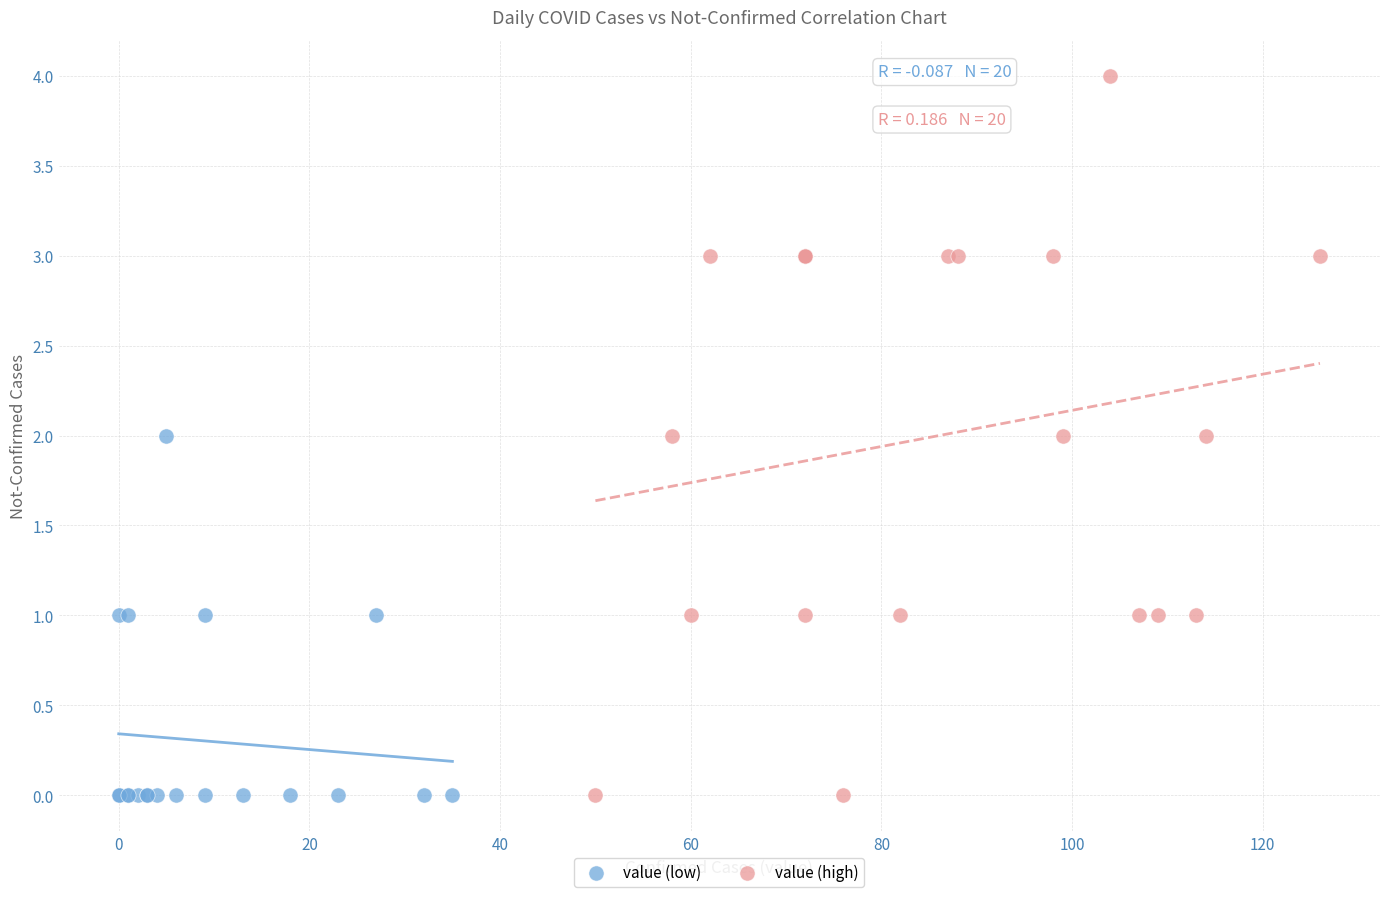

Which series has the widest spread of Y values?

value (high)